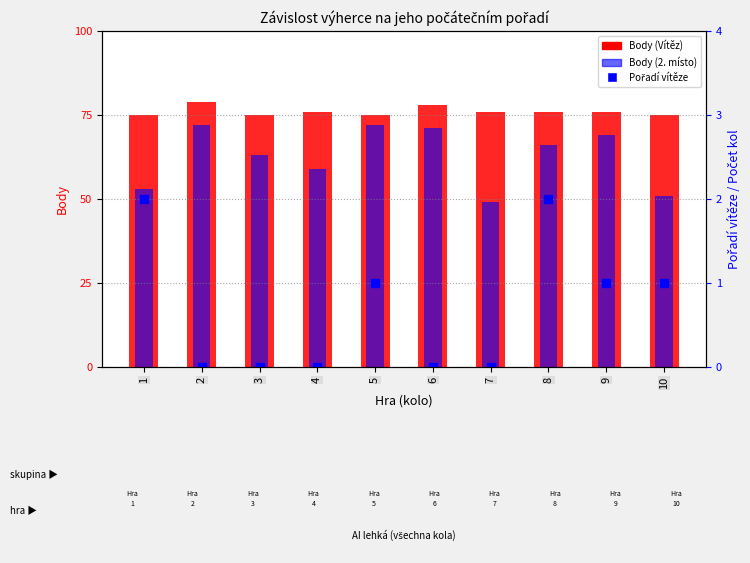

At how many categories does at least one series exceed 24?

10